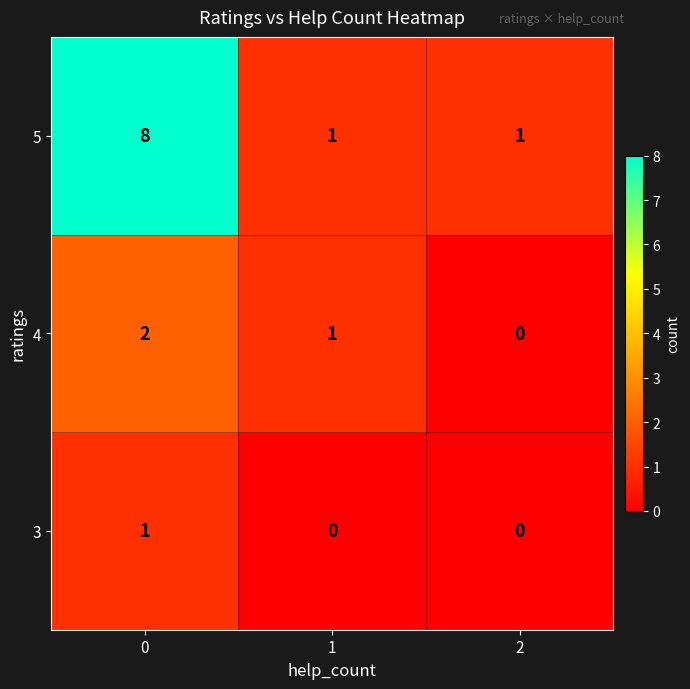

Is it true that 4 equals 1 at 0?

False